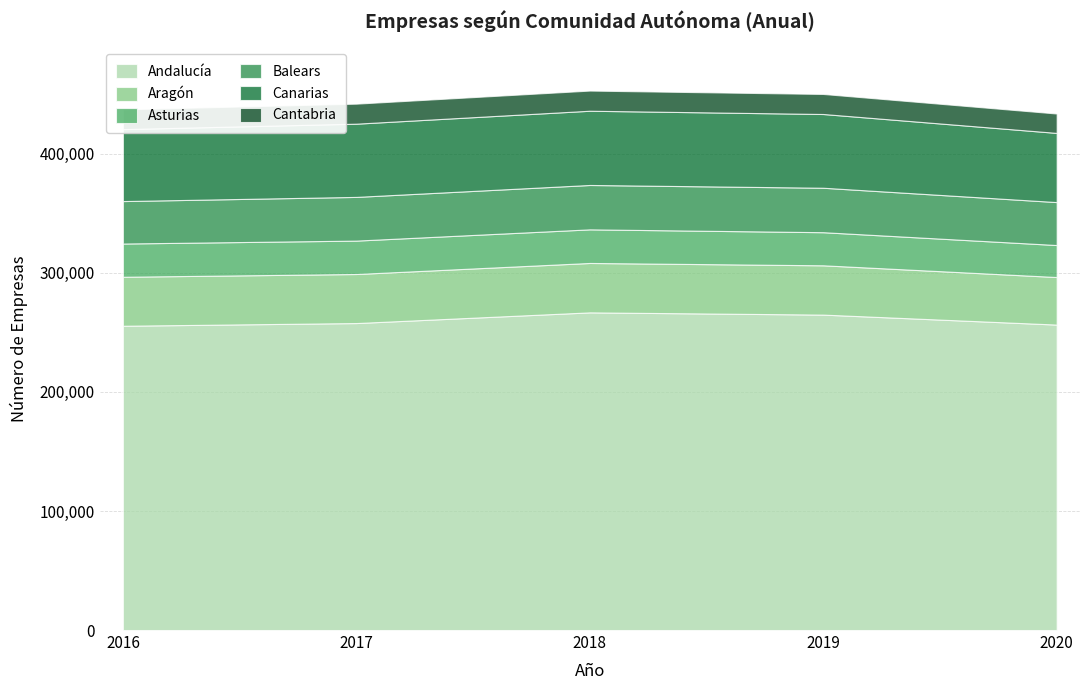

Between 2020 and 2019, which is larger?

2019